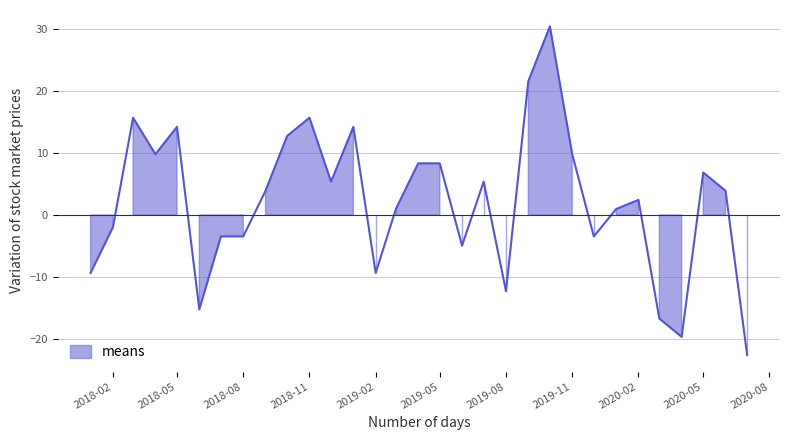

True or false: there are more than 2 points higher than both neighbors.

True